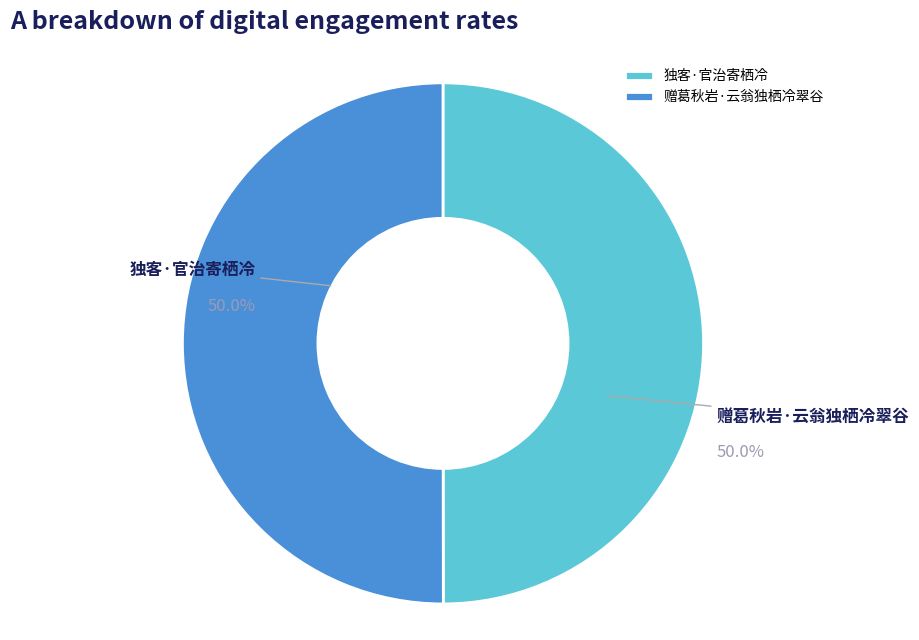

True or false: 赠葛秋岩·云翁独栖冷翠谷 accounts for 36% of the total.

False